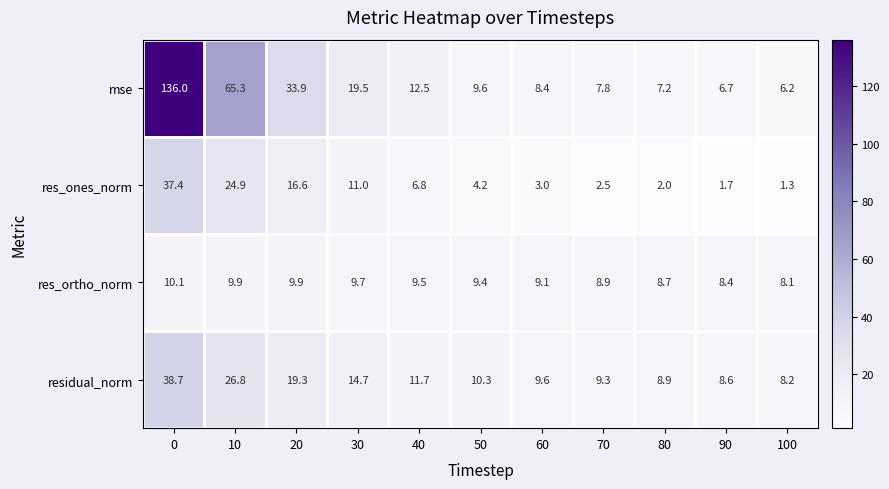

Which series changed the most between 0 and 30?

mse